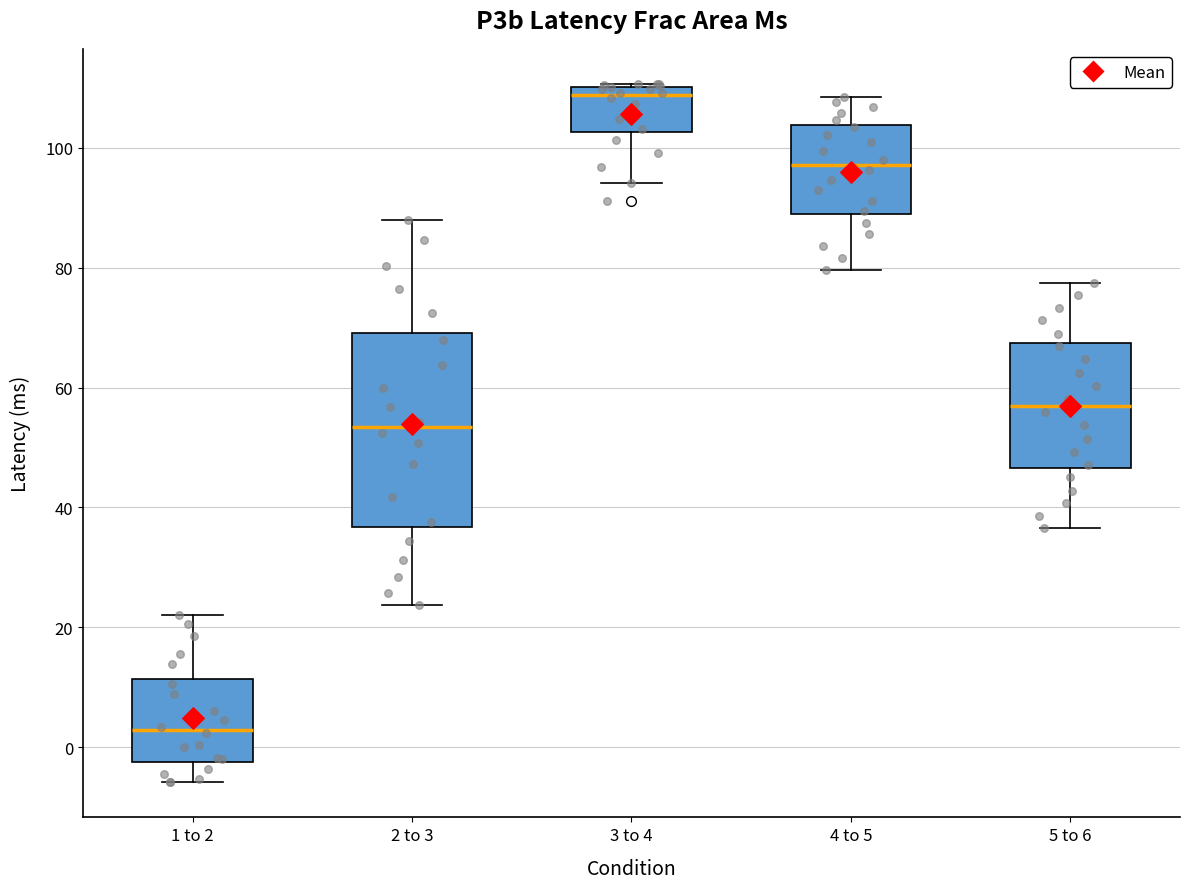

Which box has the highest median line?

3 to 4